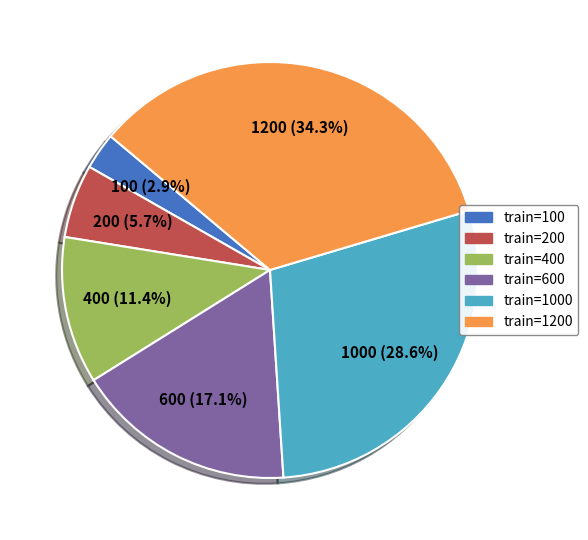

Combined, do train=600 and train=400 account for over 50%?

No